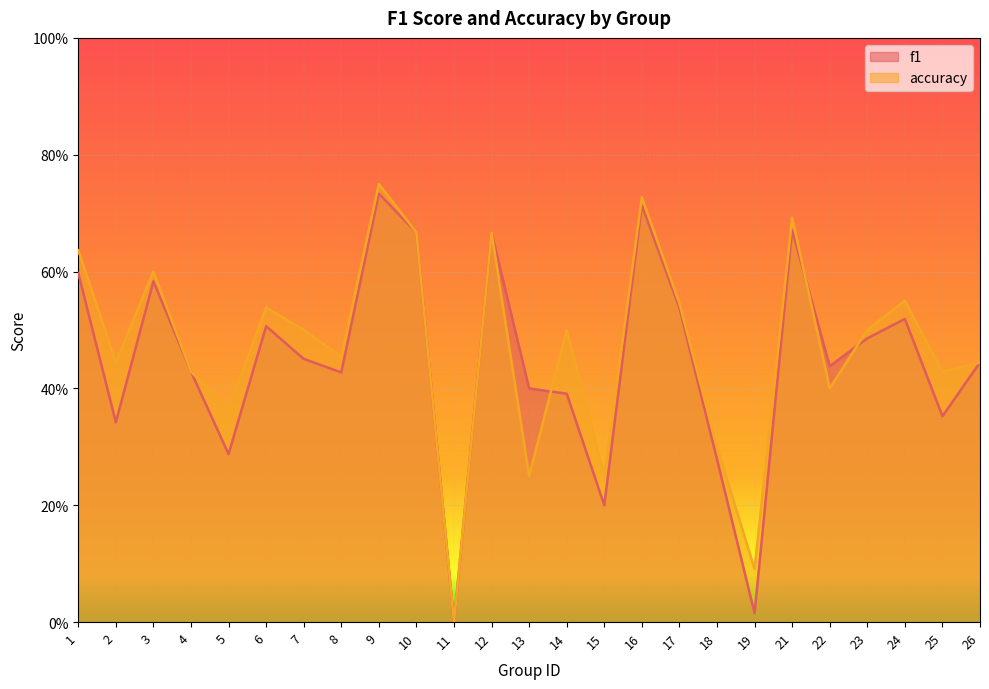

How many accuracy values are between 0 and 1?

25